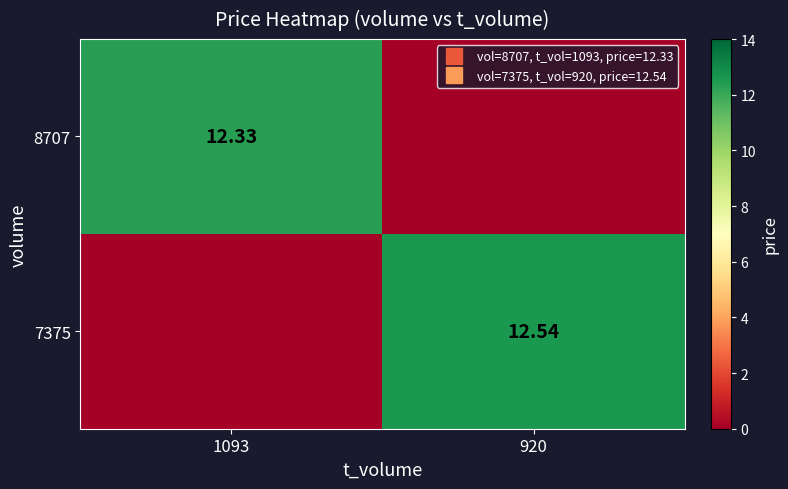

Rank the series at 1093 from highest to lowest value.

8707, 7375